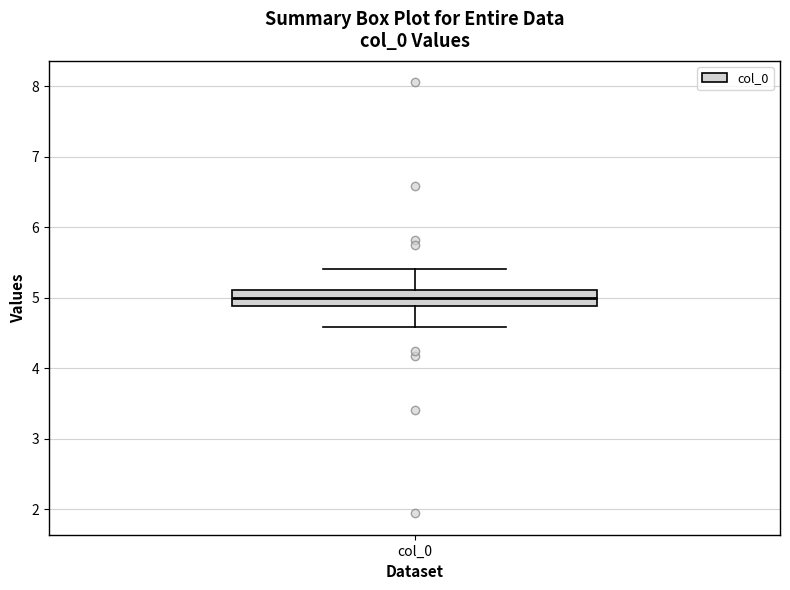

Where is the upper edge of the box for col_0 on the y-axis? The values are not printed on the chart, so give them approximately, as read against the axis.

5.1